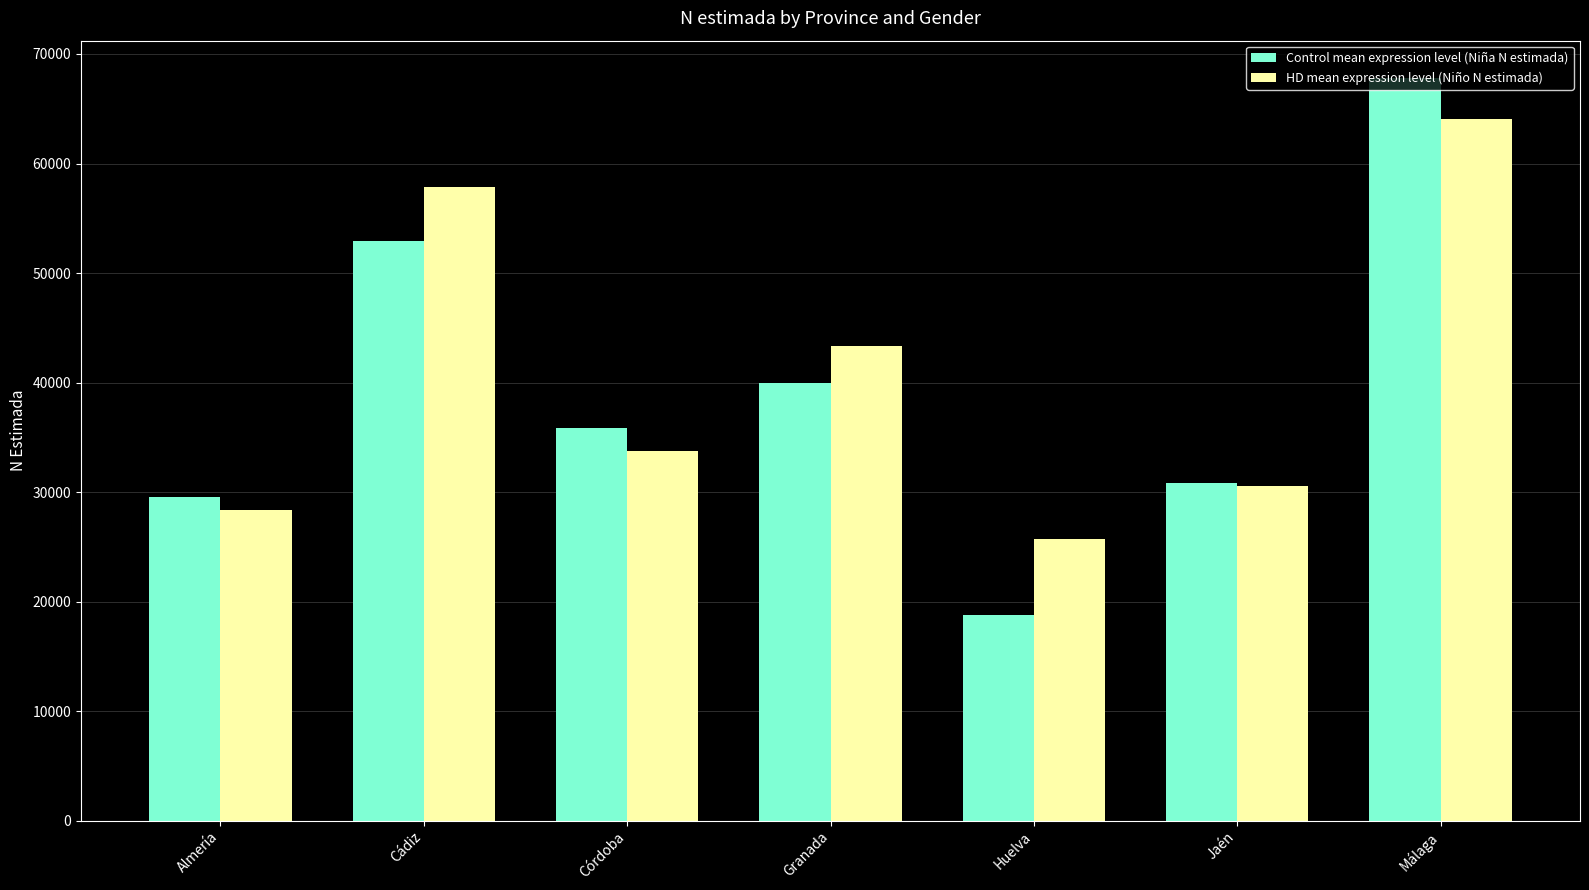

How many values in the HD mean expression level (Niño N estimada) series are below 33728?

3